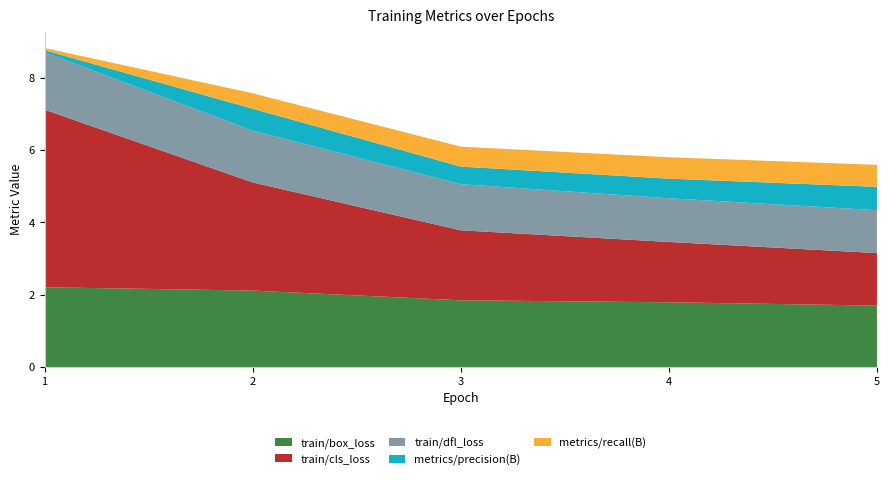

Reading left to right, transcribe all the data shown in this chart.

train/box_loss: 2.2	2.1	1.8	1.8	1.7
train/cls_loss: 4.9	3.0	1.9	1.7	1.5
train/dfl_loss: 1.6	1.4	1.3	1.2	1.2
metrics/precision(B): 0.1	0.6	0.5	0.5	0.6
metrics/recall(B): 0.1	0.4	0.6	0.6	0.6